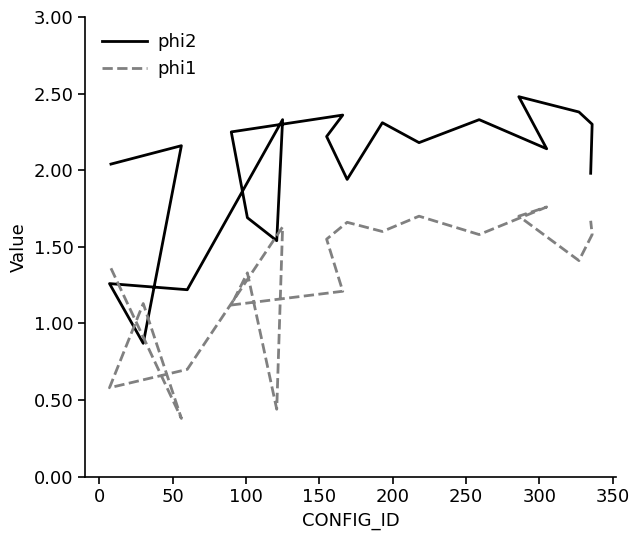

Does the chart display data point markers on the line(s)?

No